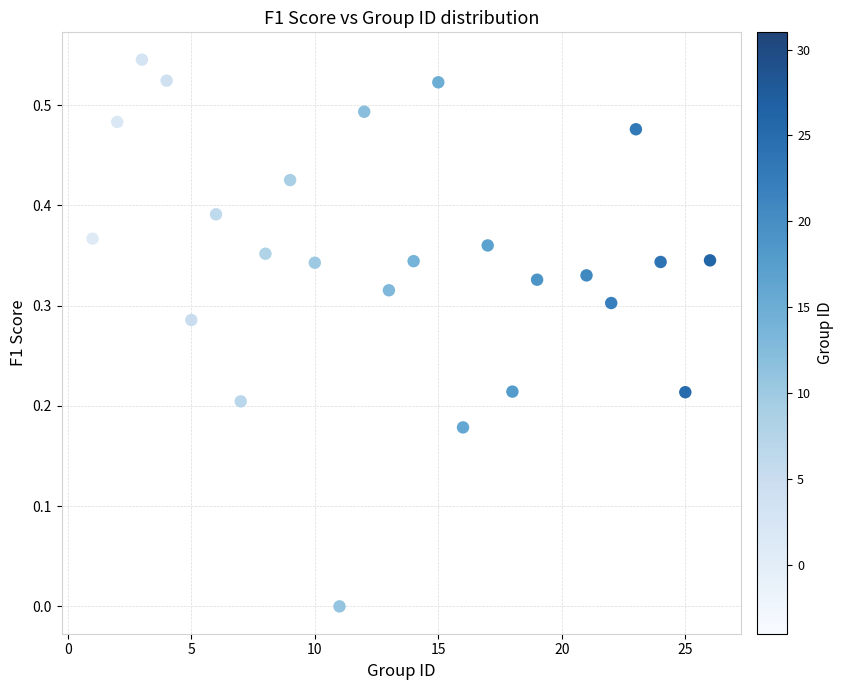

What is the range of X values (max minus min)?

25.0